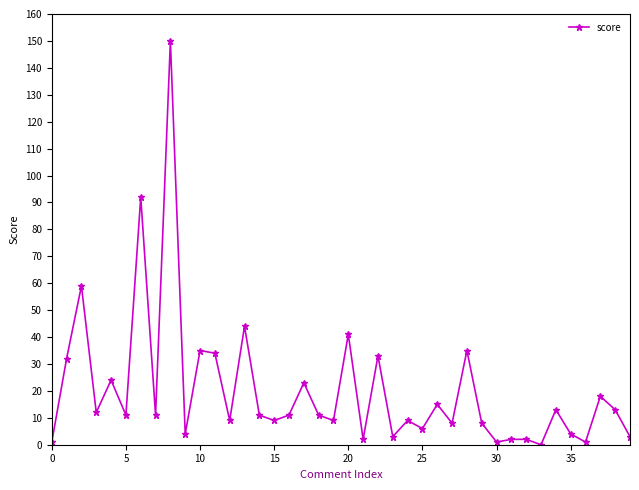

True or false: there are more than 0 points higher than both neighbors.

True